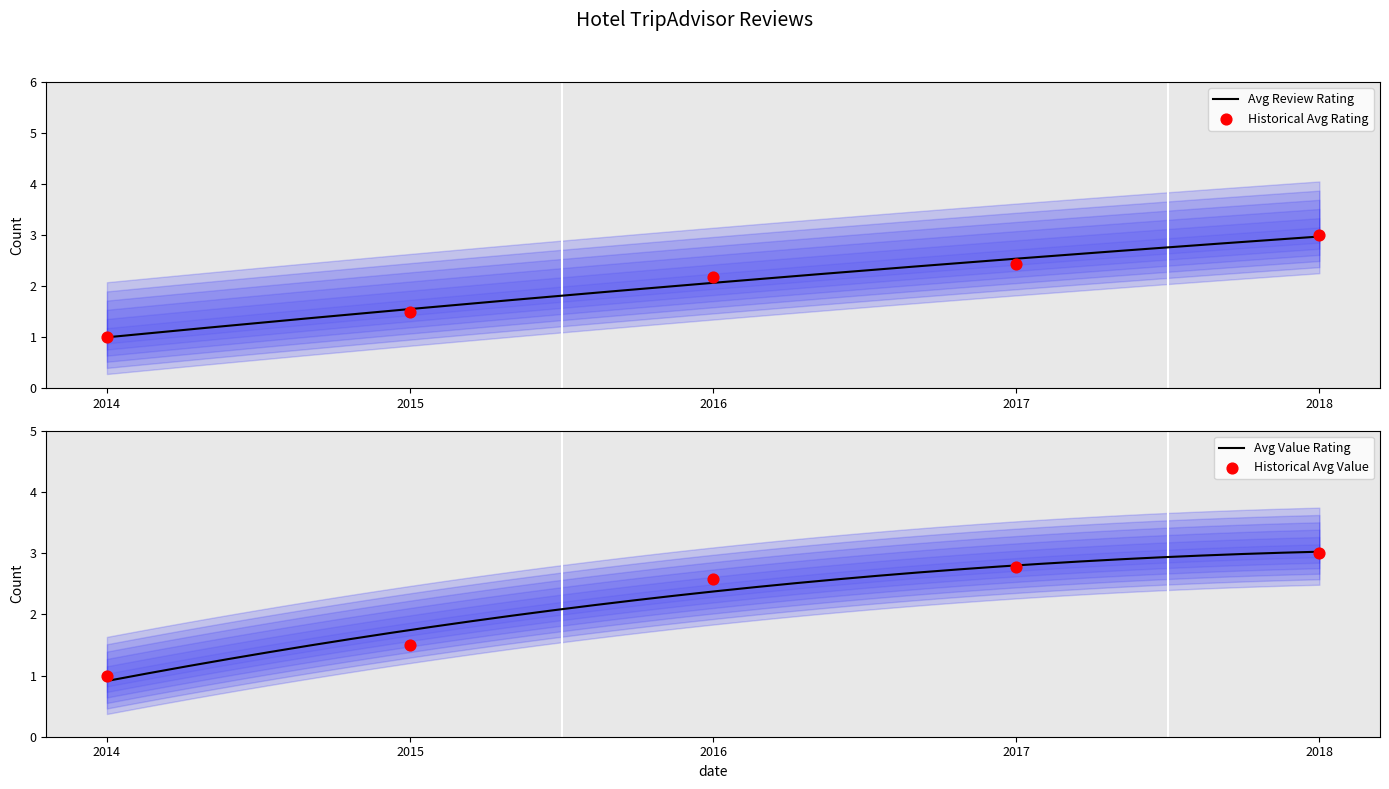

What is the total value across all series at 2015?

3.0